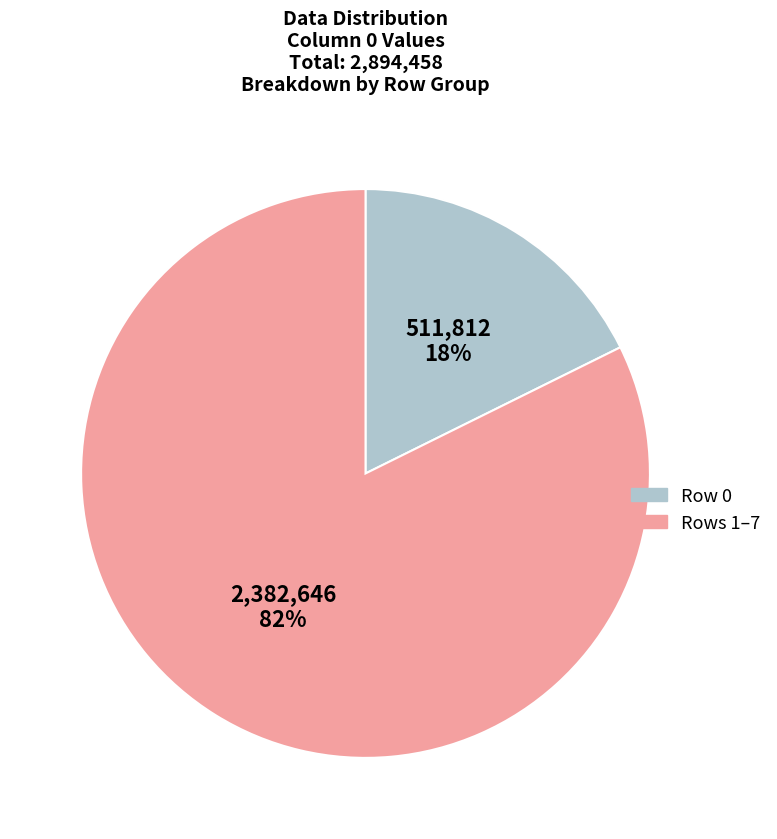

To the nearest percent, what percentage of the pie is Row 0?

18%